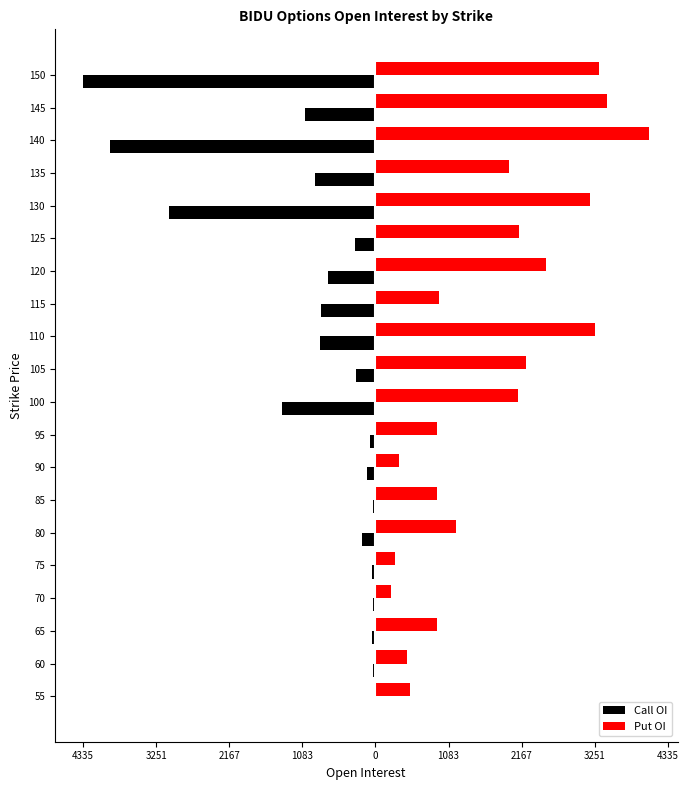

Rank the series by their average value, from lowest to highest.

Call OI, Put OI